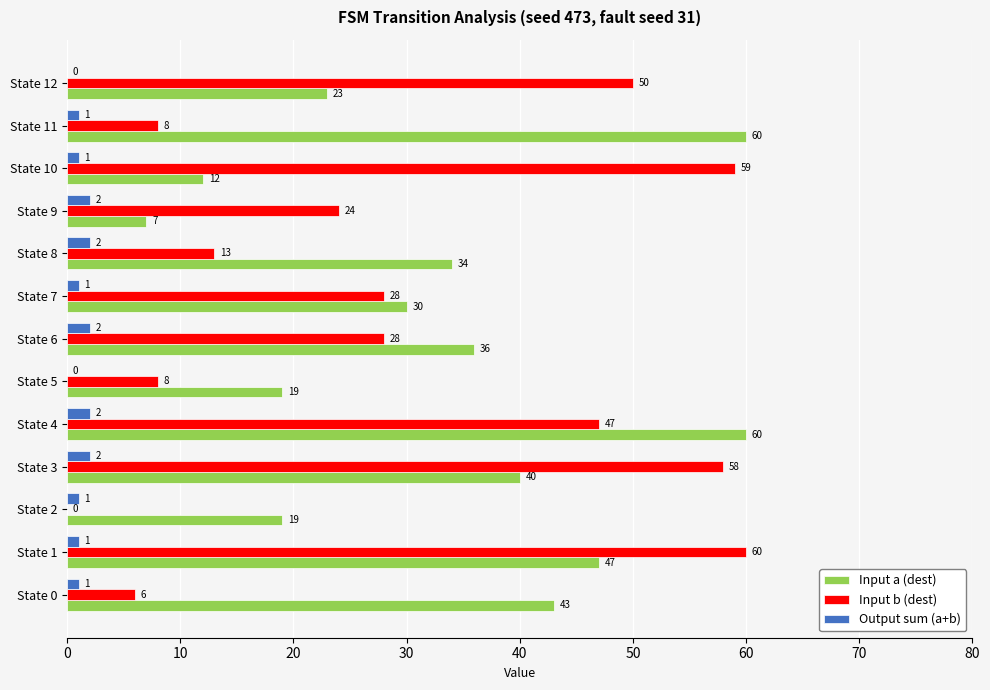

Which series has the largest total across all categories?

Input a (dest)